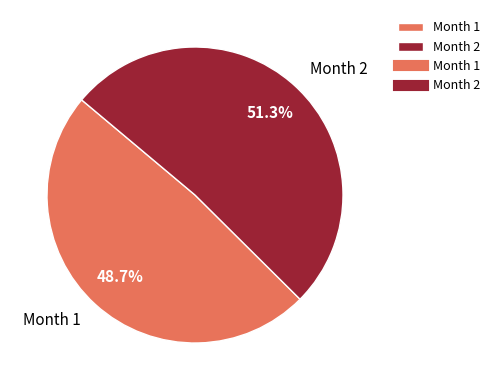

Does any single category account for the majority?

Yes